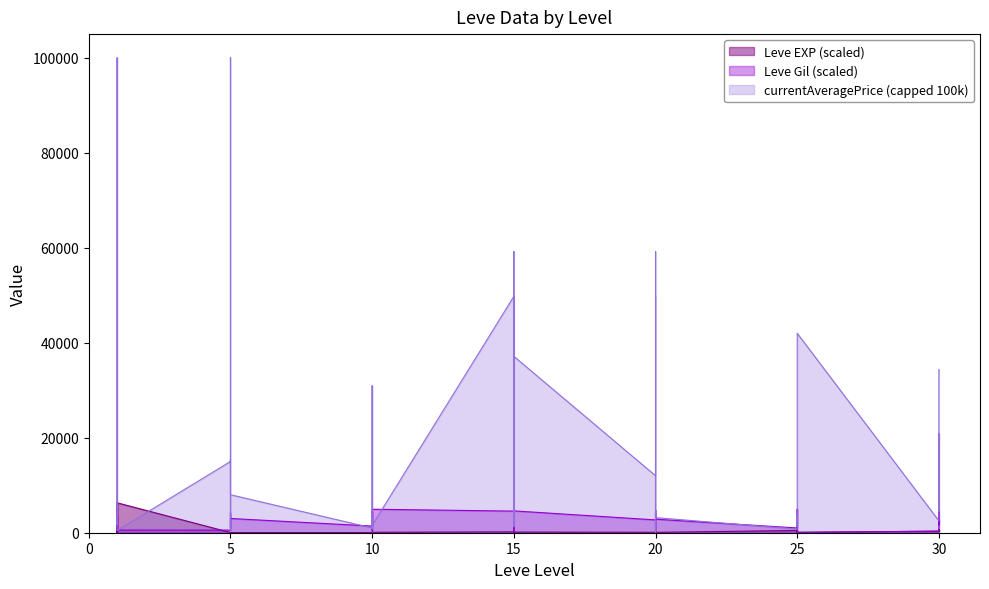

Reading right to left, extract all data points from this chart.

Leve EXP: 620	310	640	310	120	360	390	80	360	470	80	120	170	280	160	90	140	180	240	70	130	180	90	130	90	30	70	40	30	20	50	20	60	40	6300	10	10	6300	10	10
Leve Gil: 2800	1650	4550	350	0	1950	4950	3300	1950	1000	2850	4800	600	50	4000	2700	4600	4550	3950	850	200	4550	4950	450	2150	3900	4400	1400	3000	2450	1100	3950	4200	550	565	3450	800	560	3450	1650